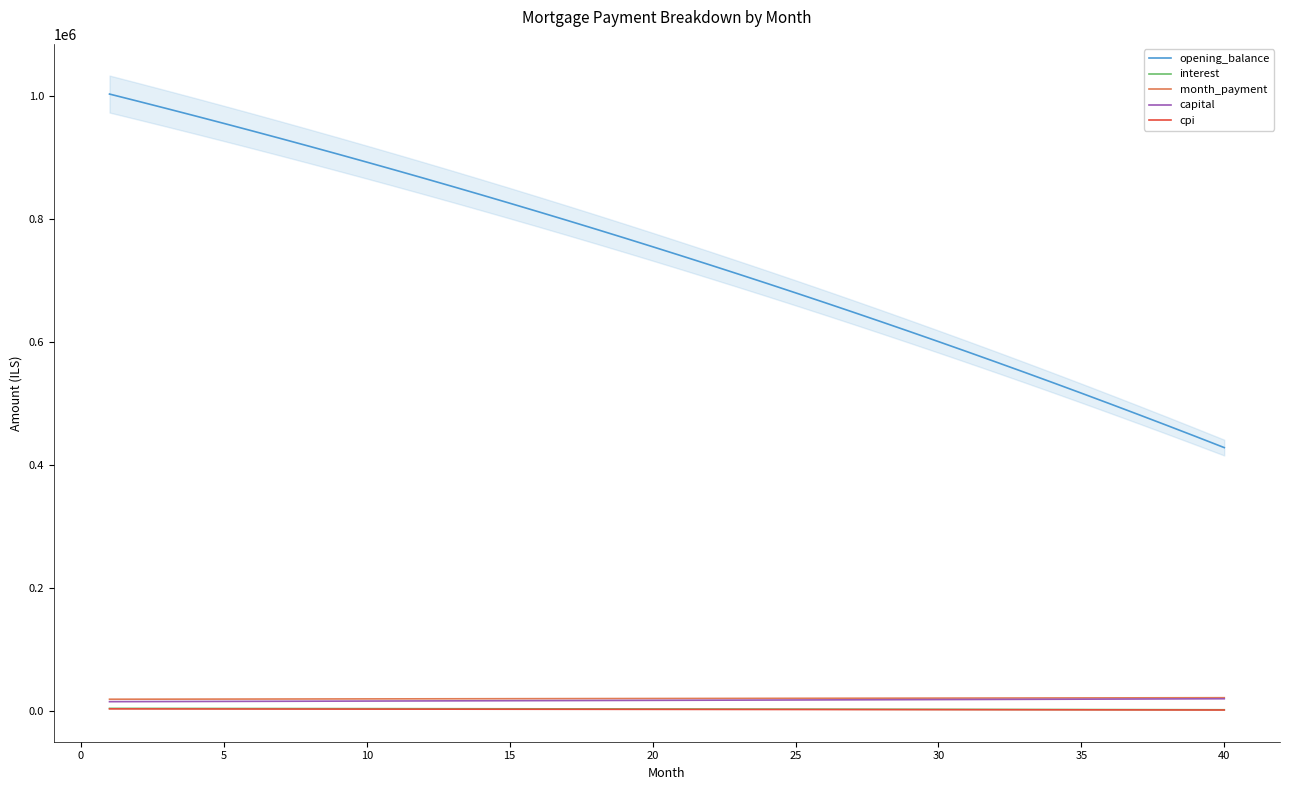

True or false: month_payment and interest intersect in this chart.

False